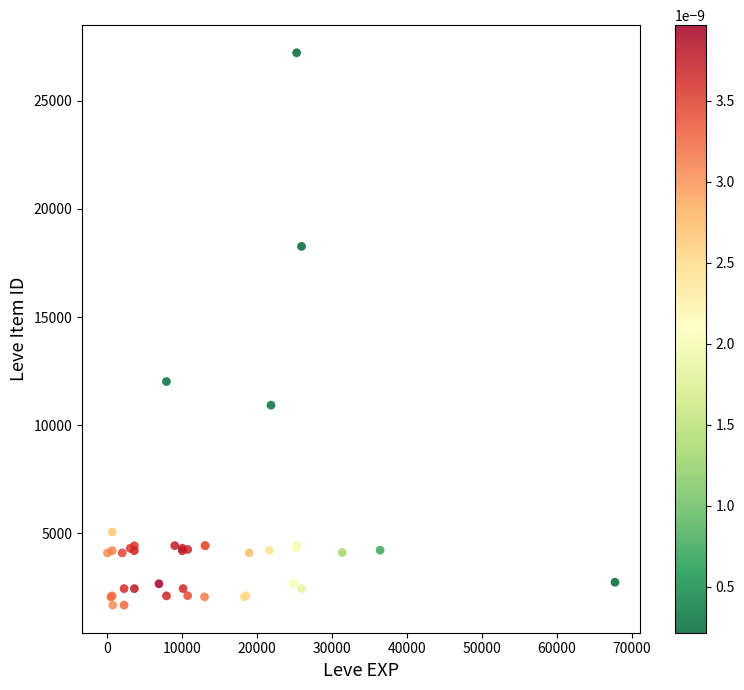

What Y value in the scatter plot is closest to 14448?

12018